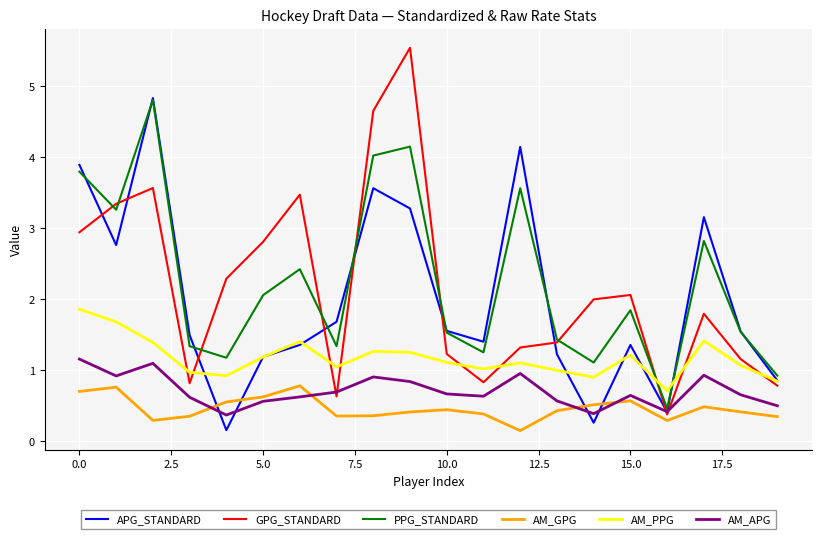

What is the maximum value for AM_APG?

1.2